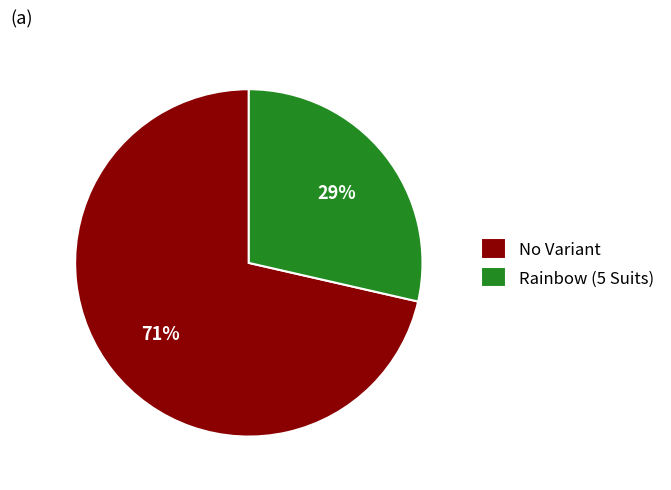

Is No Variant the majority of the pie?

Yes